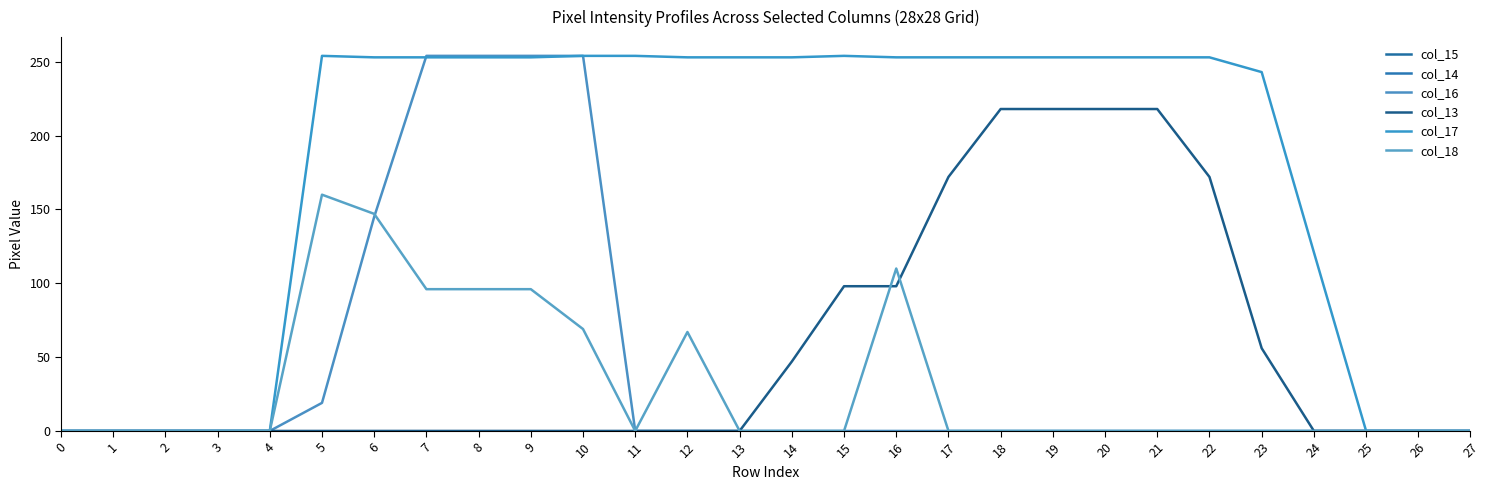

Is it true that col_16 equals 151 at 0?

False